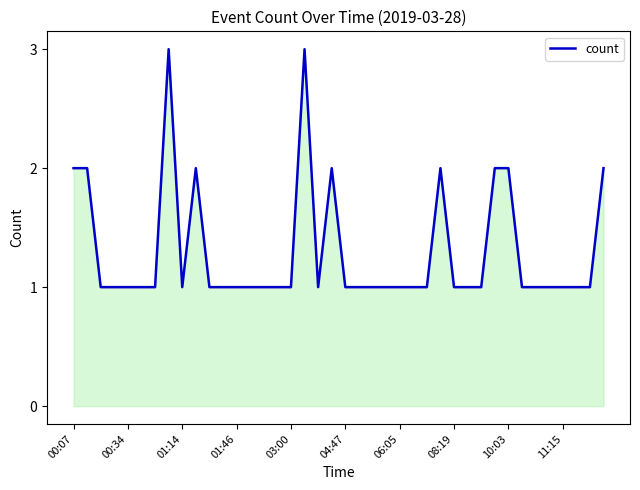

What is the maximum value shown in the chart?

3